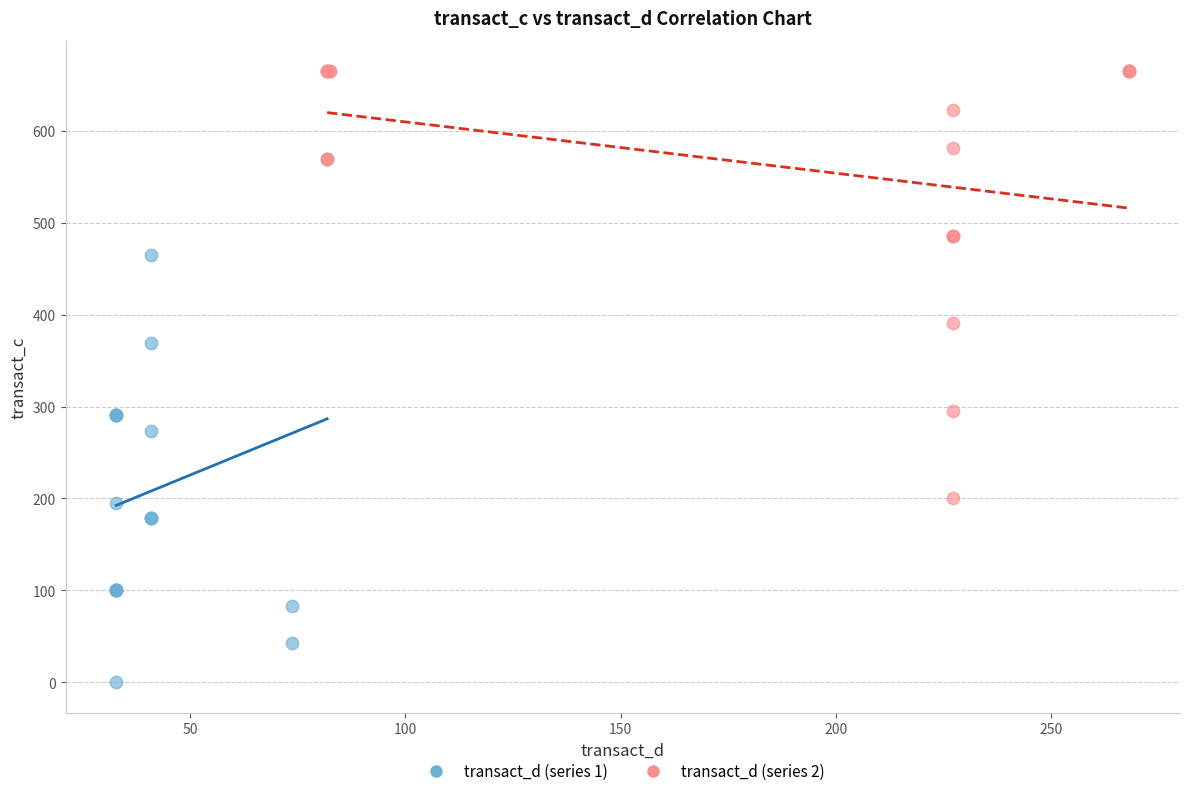

What are all the series names shown in the legend?

transact_d (series 1), transact_d (series 2)